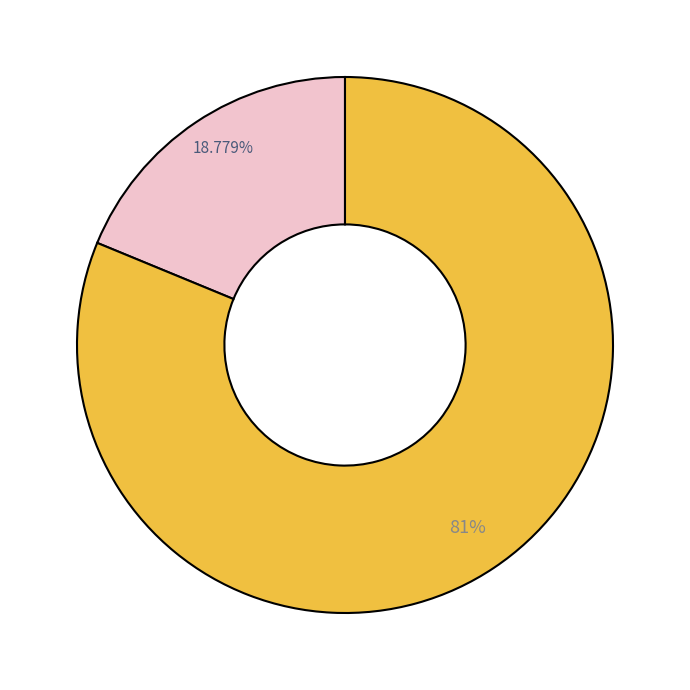

Is there any slice that represents more than half of the pie?

Yes